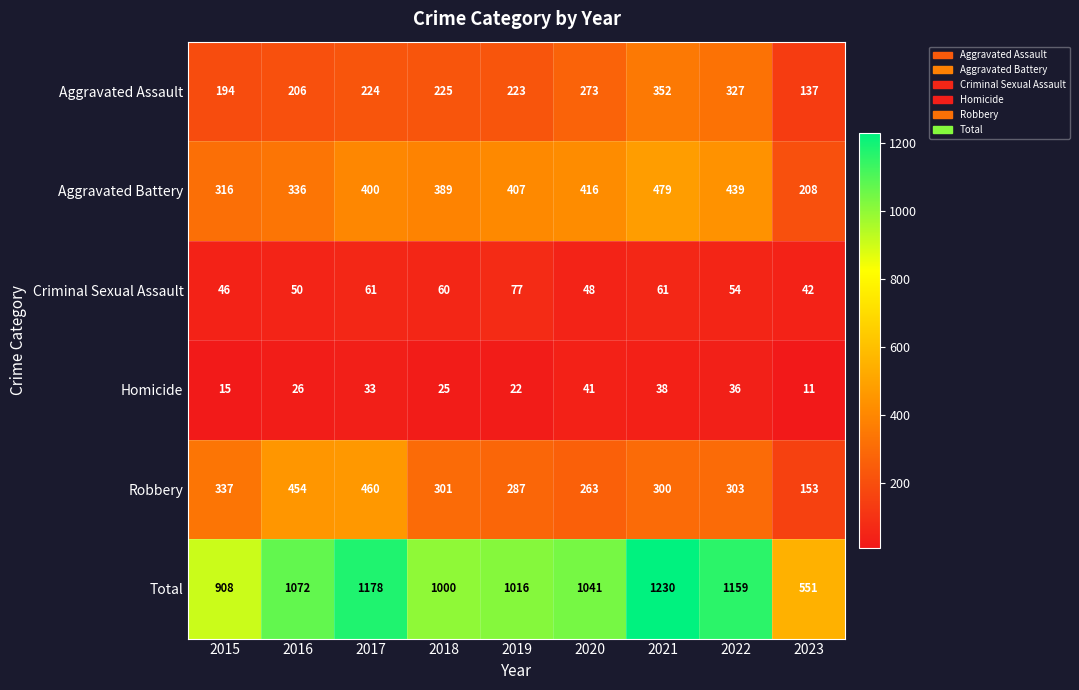

What is the smallest value displayed?

11